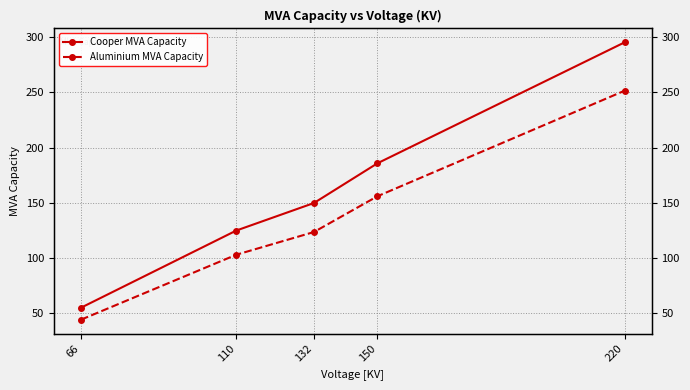

Rank the categories by Cooper MVA Capacity value from highest to lowest.

220, 150, 132, 110, 66